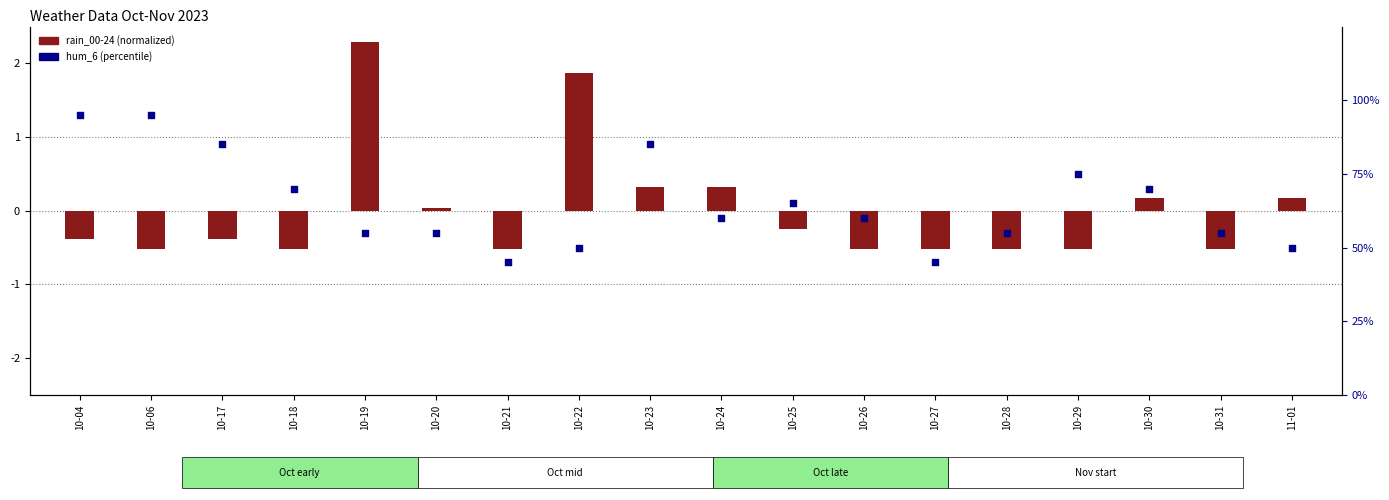

Which series reaches the minimum Y coordinate?

rain_00-24 (normalized)